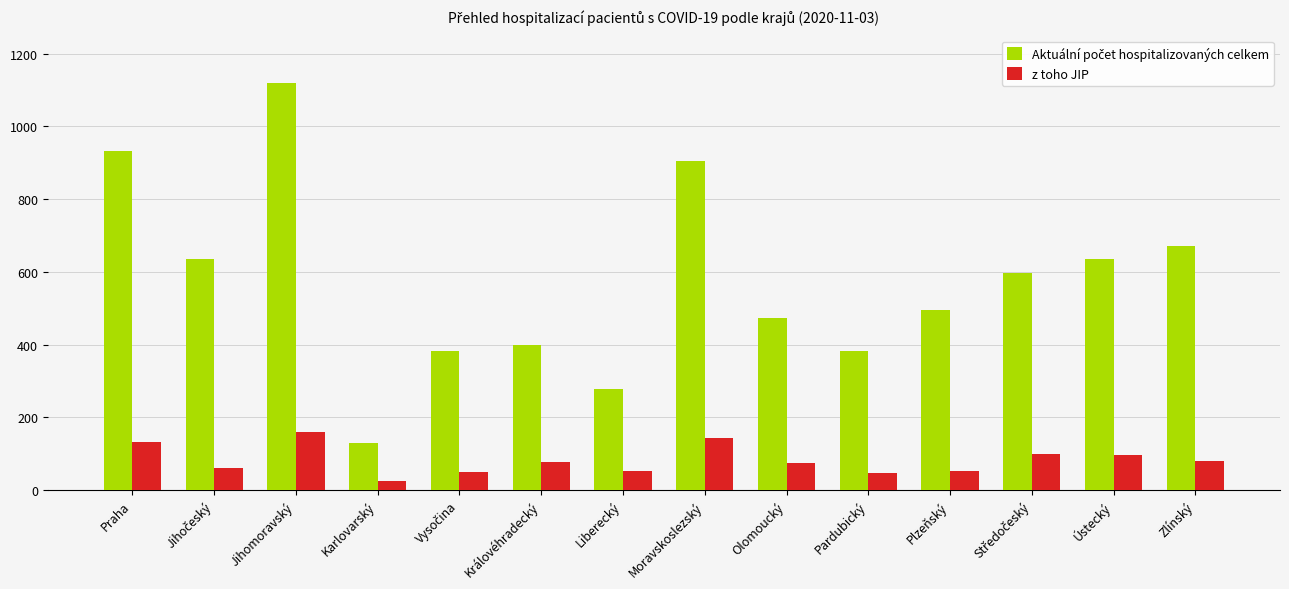

Where does the z toho JIP series first go above 77?

Praha